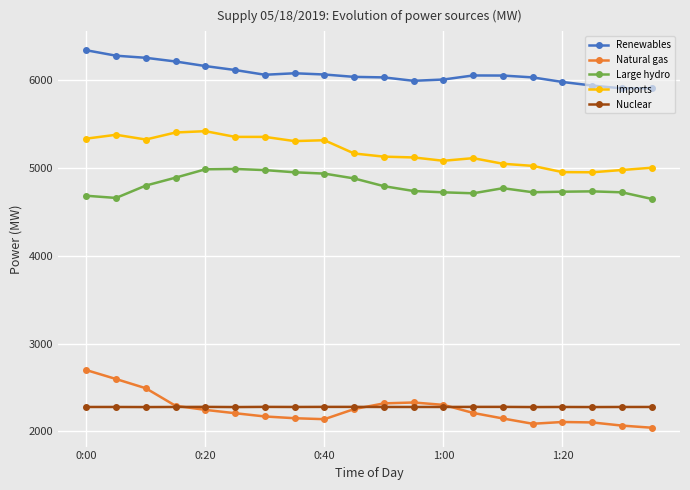

Does the chart display data point markers on the line(s)?

Yes